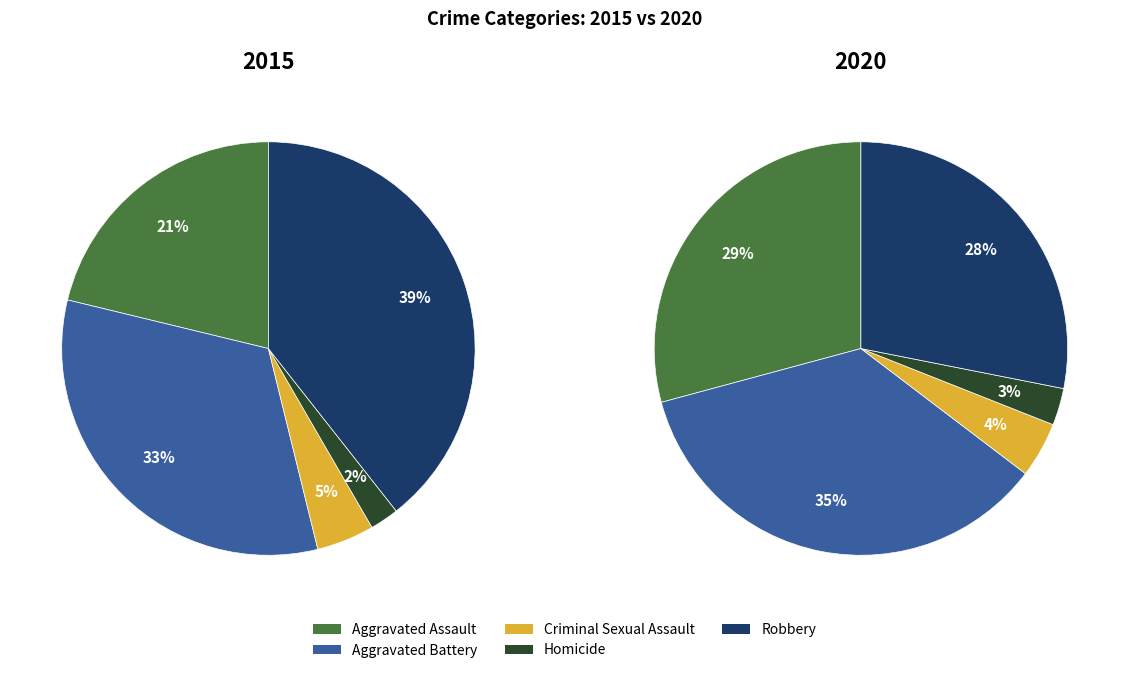

To the nearest percent, what percentage of the pie is Criminal Sexual Assault?

4%